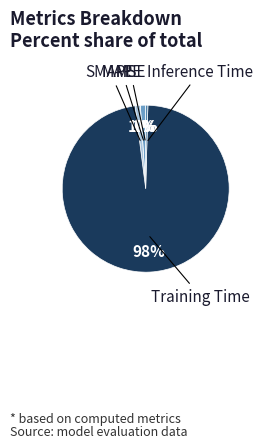

Which category accounts for the majority?

Training Time